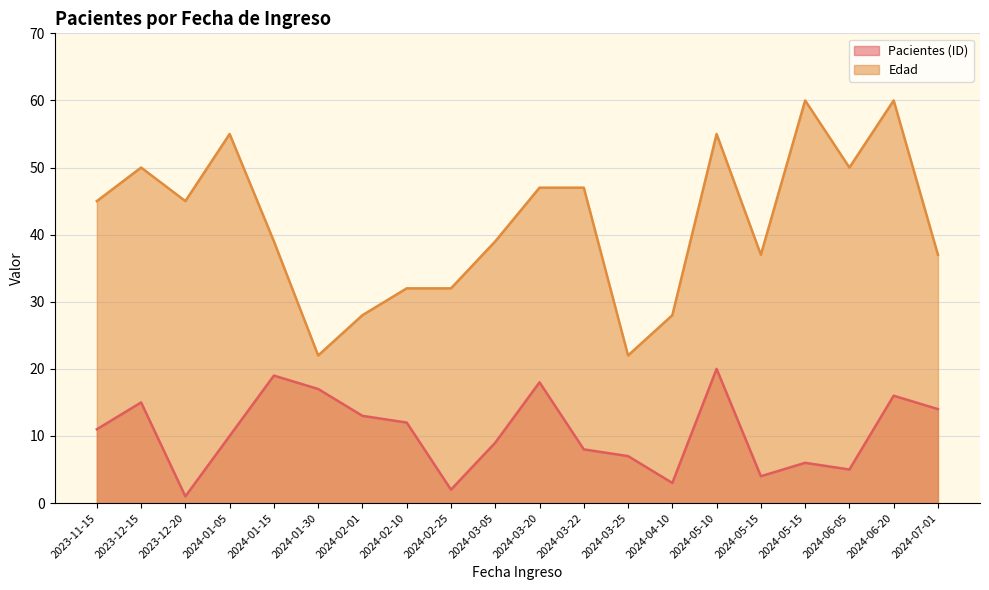

True or false: Pacientes (ID) and Edad intersect in this chart.

False